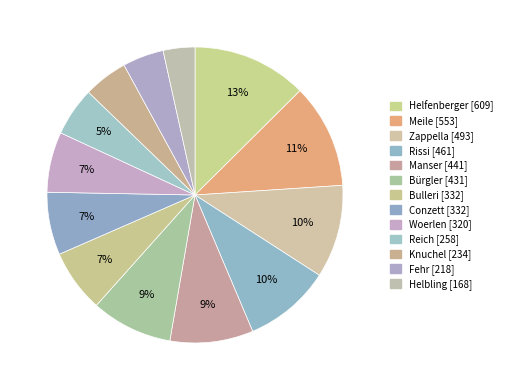

How many slices are in this pie chart?

13